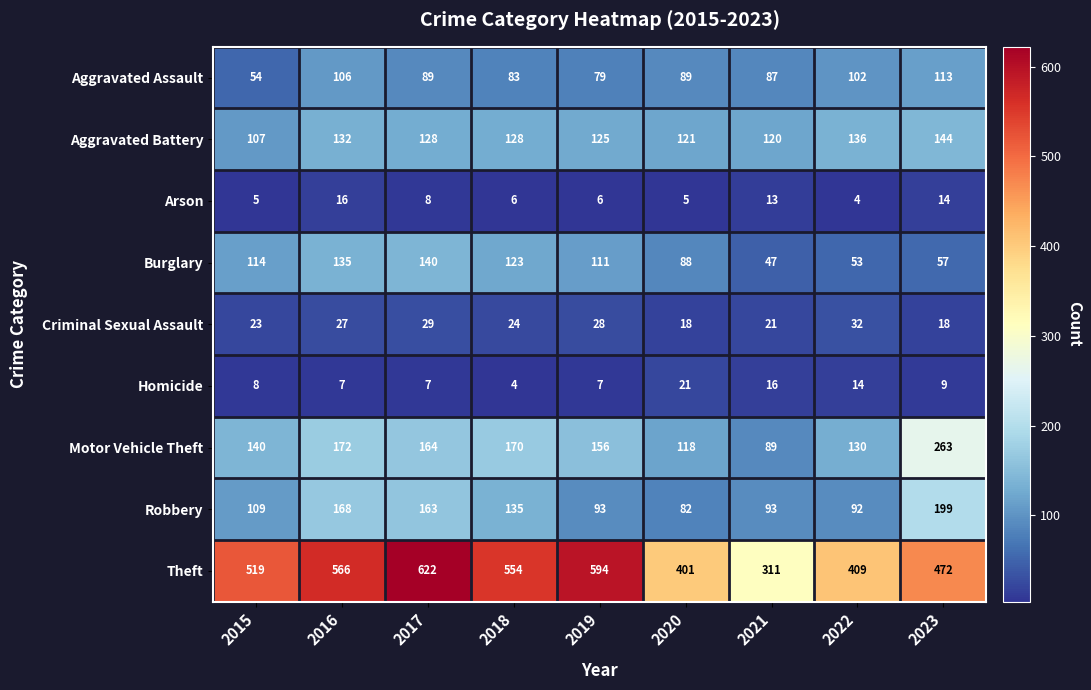

What is the difference between the maximum and minimum values in the Homicide series?

17